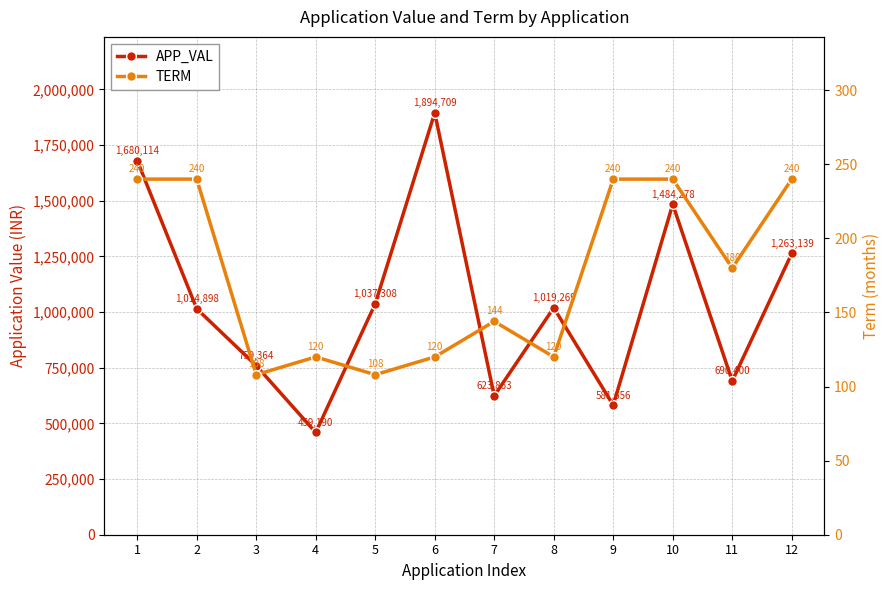

Is it true that TERM equals 44 at 3?

False